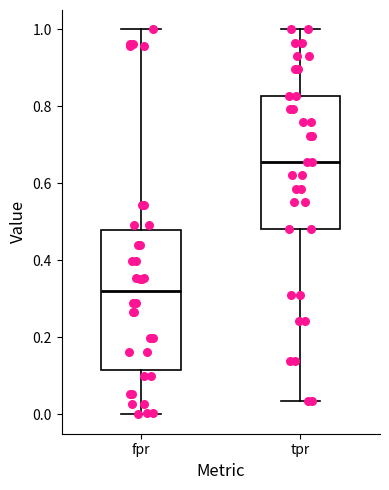

Which box is the tallest, from its lower edge to its upper edge?

fpr